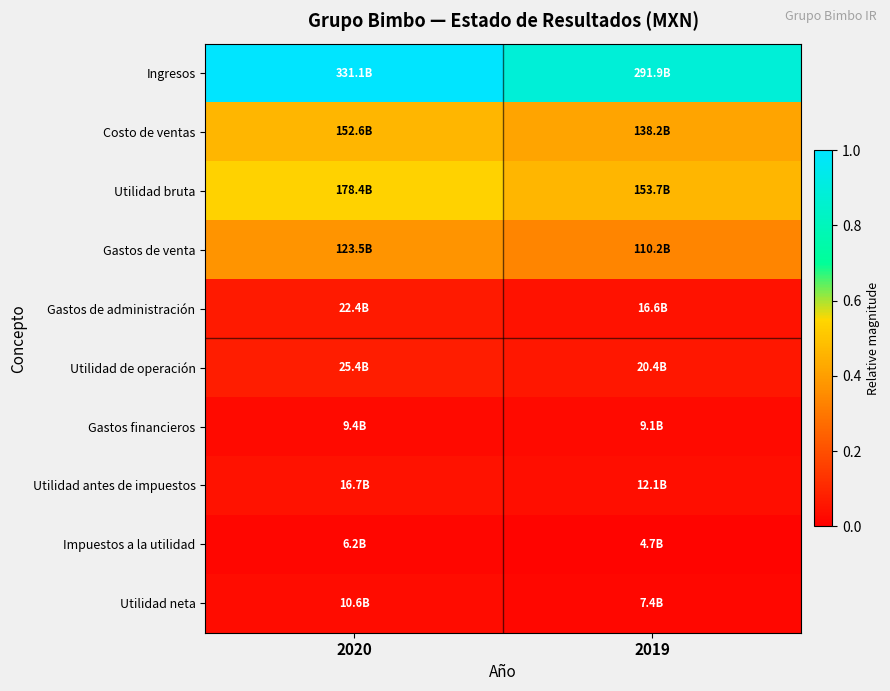

How many series are shown in this chart?

10